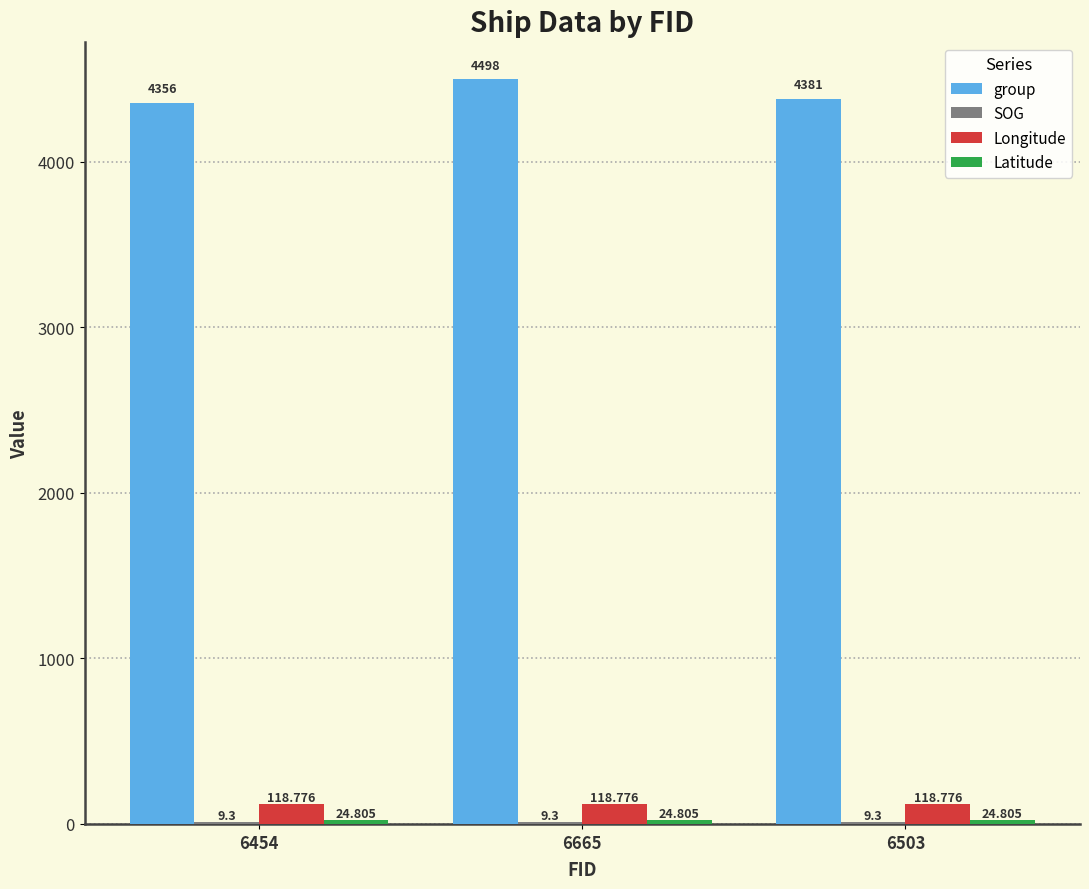

Between 6454 and 6665, which series saw the biggest shift?

group